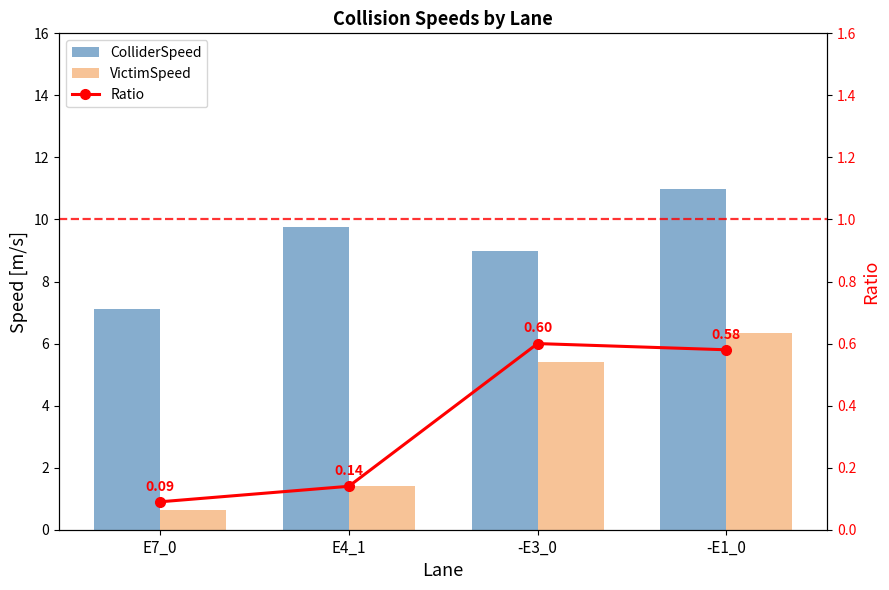

List the series in order of their peak value, highest first.

ColliderSpeed, VictimSpeed, Ratio